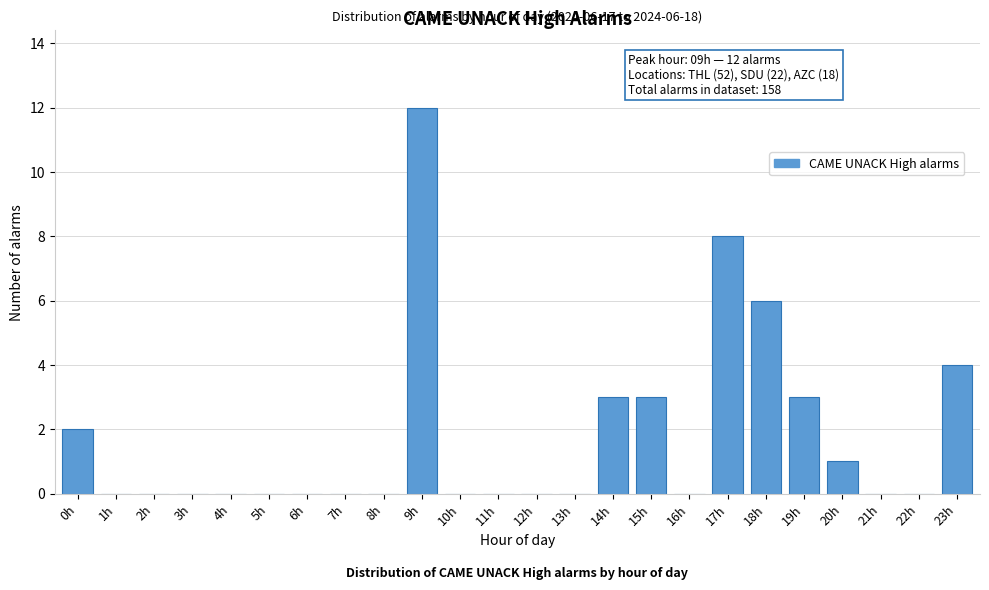

Reading left to right, transcribe all the data shown in this chart.

0h=2	1h=0	2h=0	3h=0	4h=0	5h=0	6h=0	7h=0	8h=0	9h=12	10h=0	11h=0	12h=0	13h=0	14h=3	15h=3	16h=0	17h=8	18h=6	19h=3	20h=1	21h=0	22h=0	23h=4